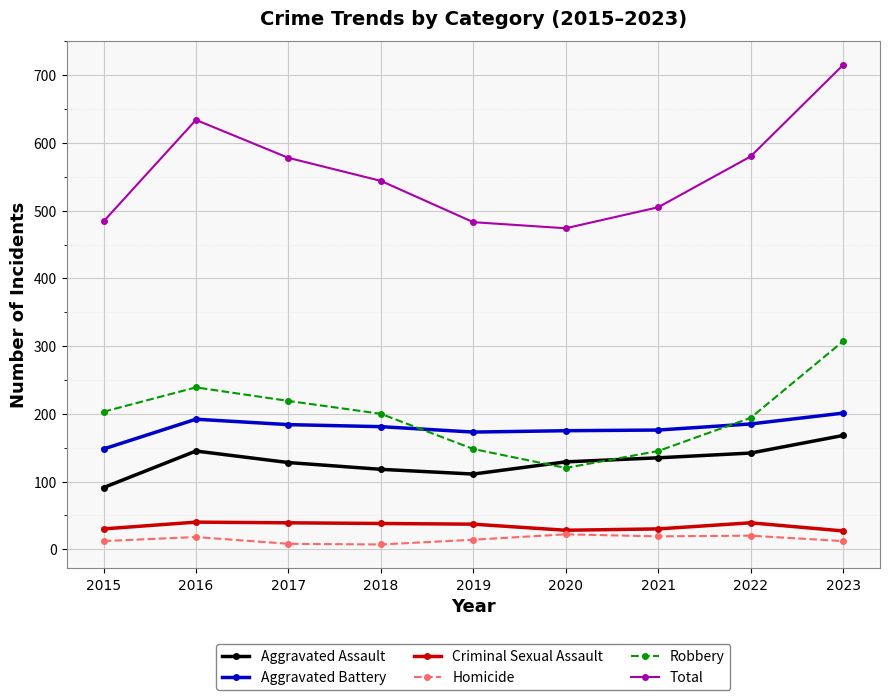

What is the difference between the second highest and second lowest values in the Homicide series?

12